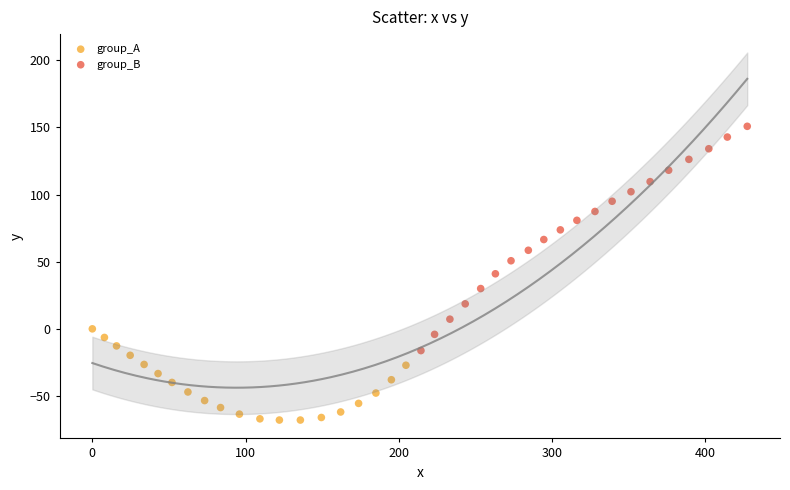

Which series reaches the maximum Y coordinate?

group_B